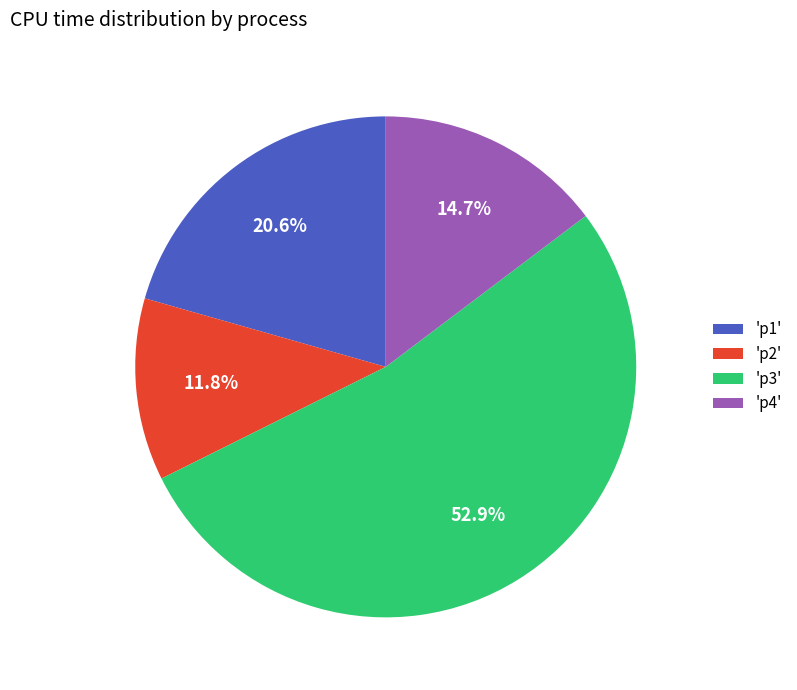

Between 'p1' and 'p2', which is larger?

'p1'